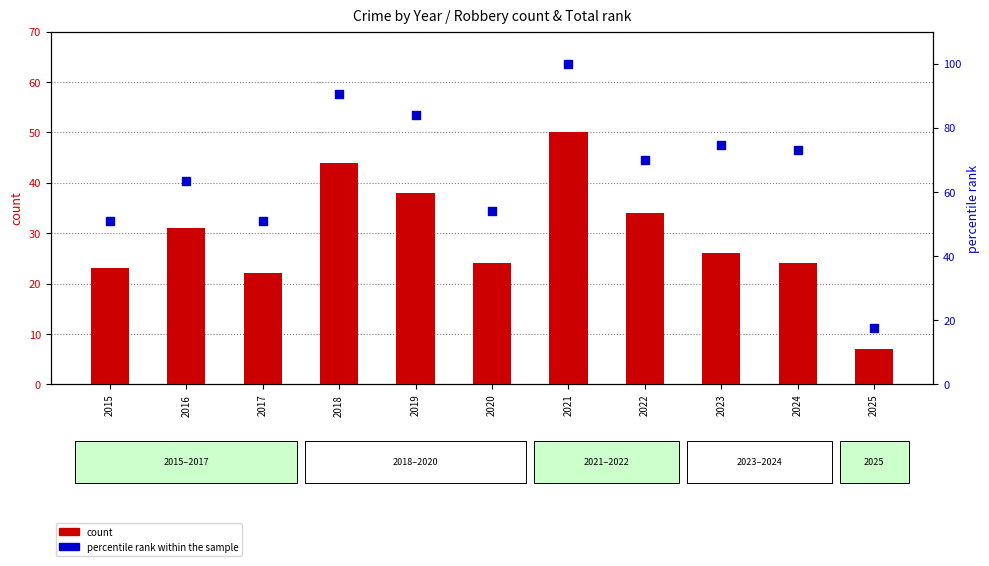

Which series has the largest total across all categories?

percentile rank within the sample